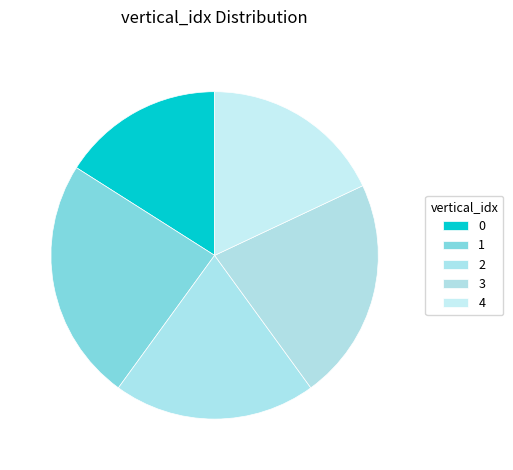

How many segments does this pie chart have?

5